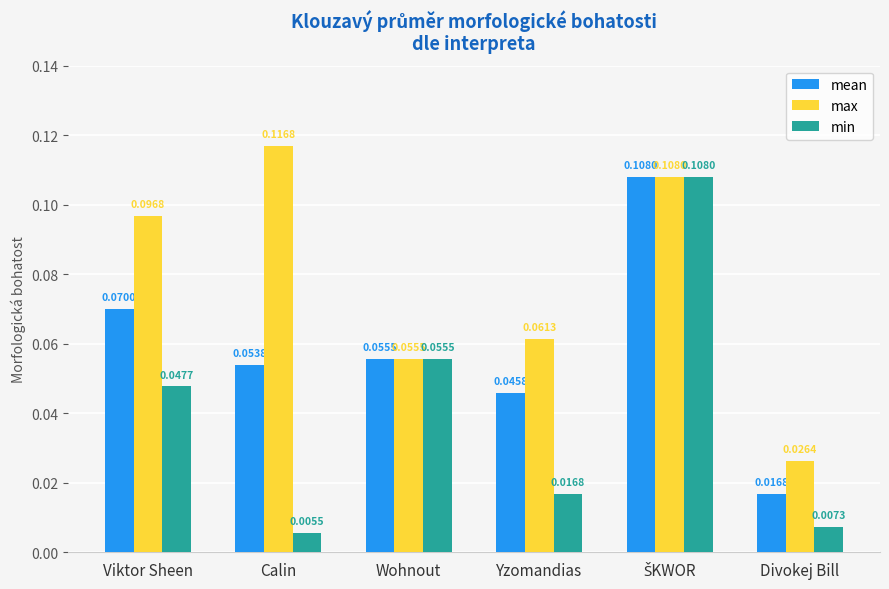

Which series changed the most between Viktor Sheen and Calin?

min